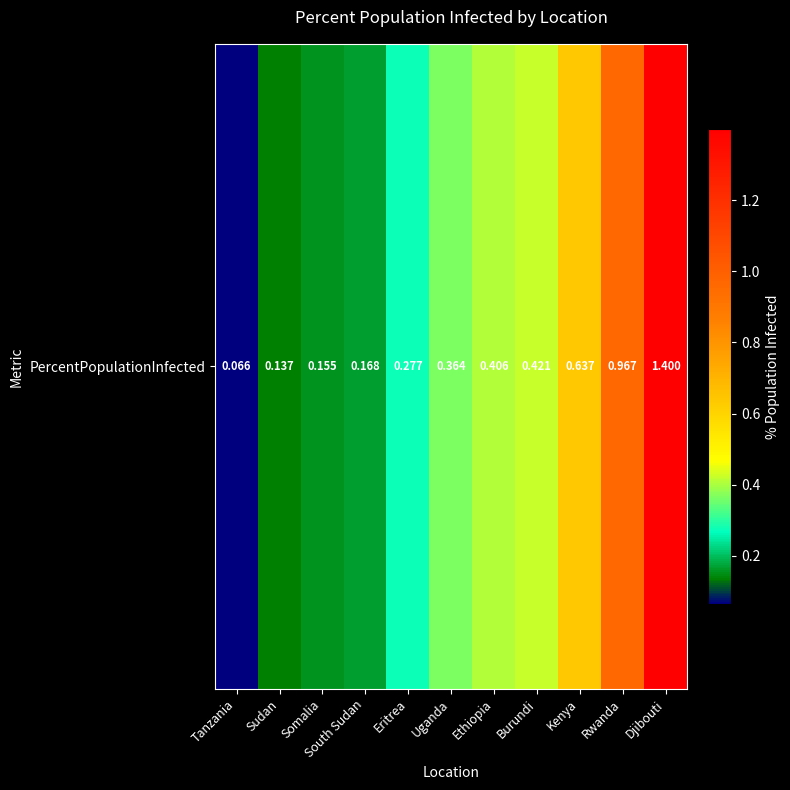

What is the change in value from Uganda to Djibouti?

+1.0